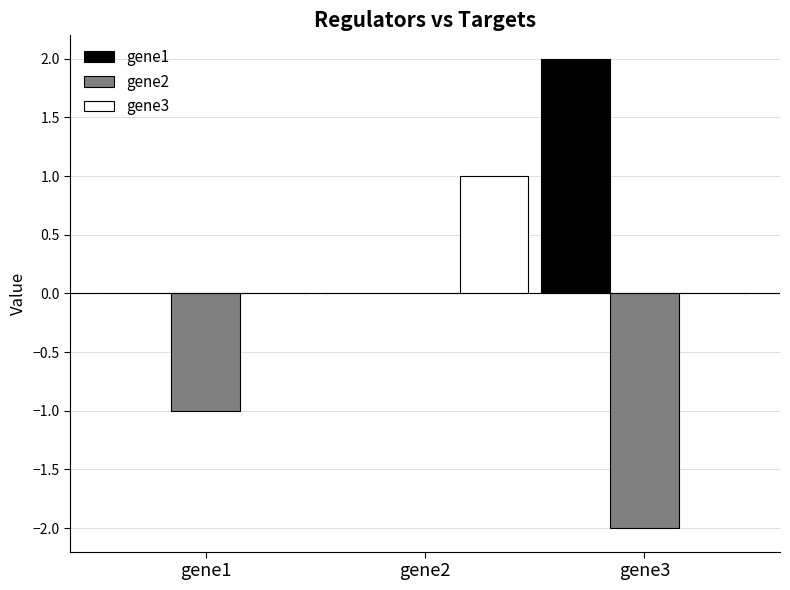

How many data points does each series have?

3